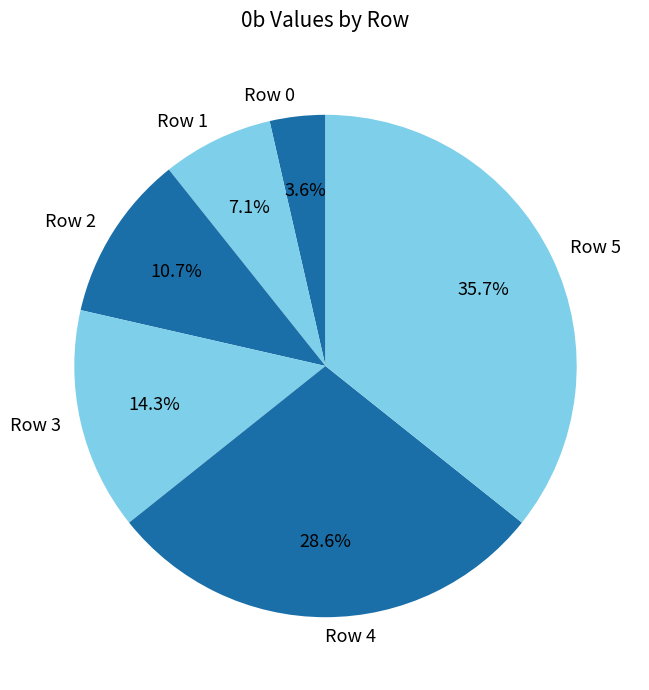

Is there any slice that represents more than half of the pie?

No